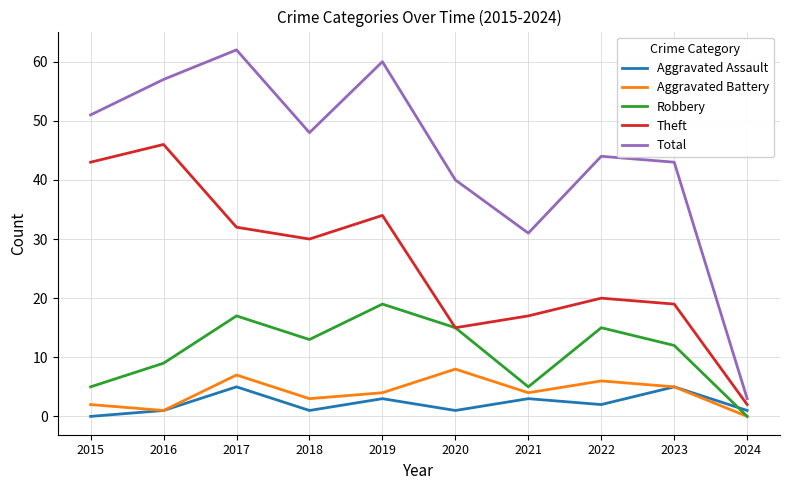

Is it true that Robbery equals 0 at 2024?

True